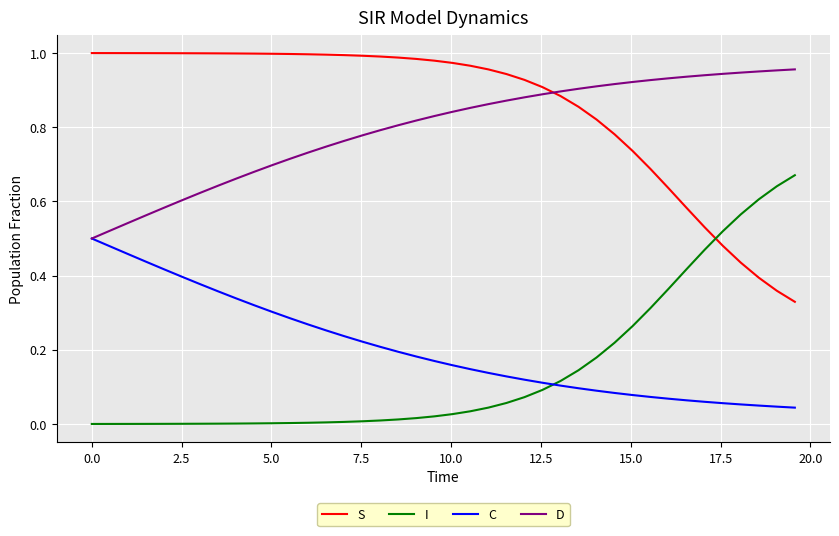

True or false: I and D cross at least once.

False